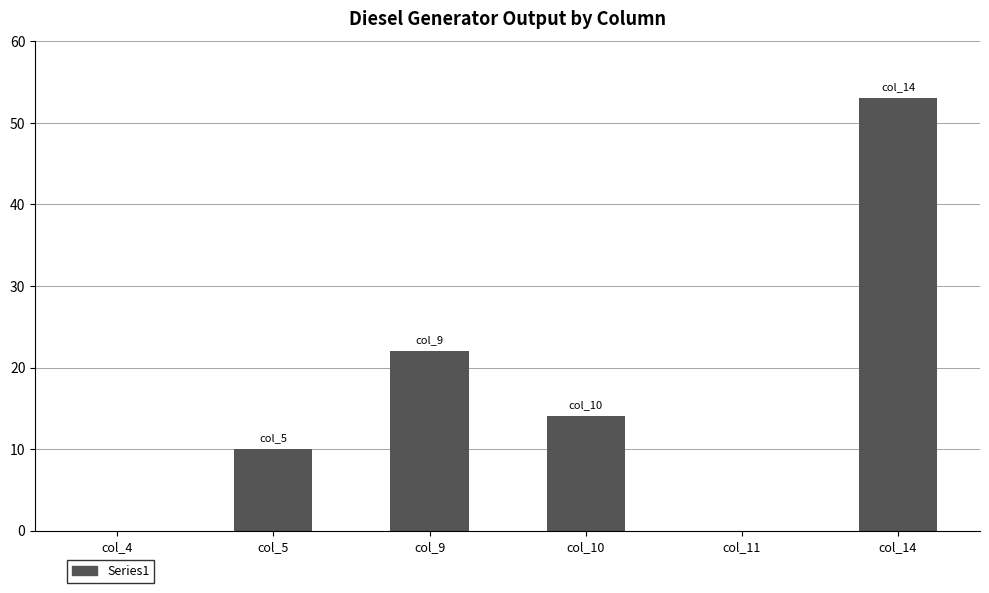

How many distinct data groups are displayed?

1